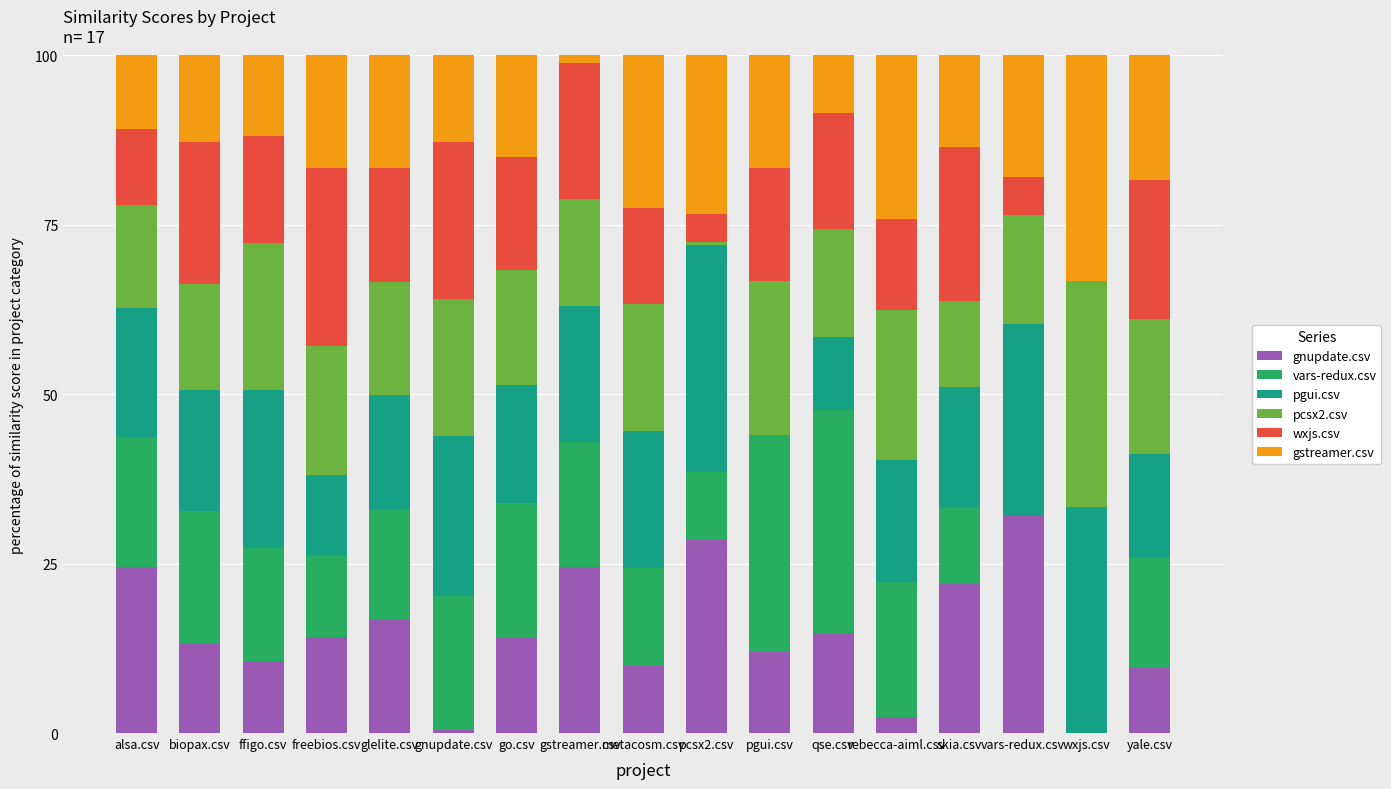

At which label does gnupdate.csv reach its peak?

vars-redux.csv